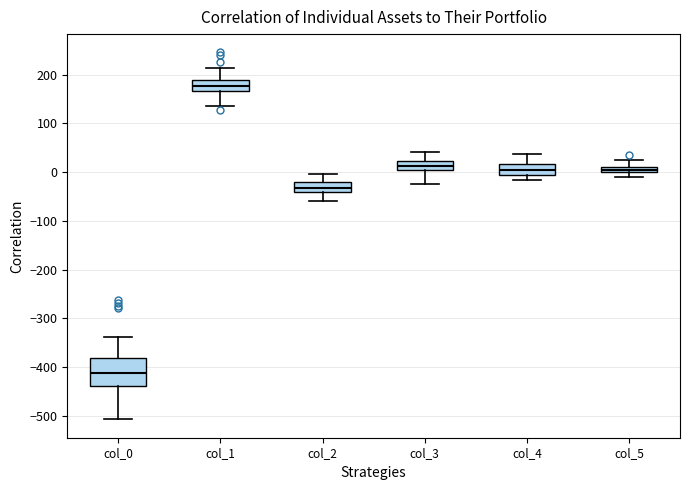

Which box's median line is the lowest?

col_0